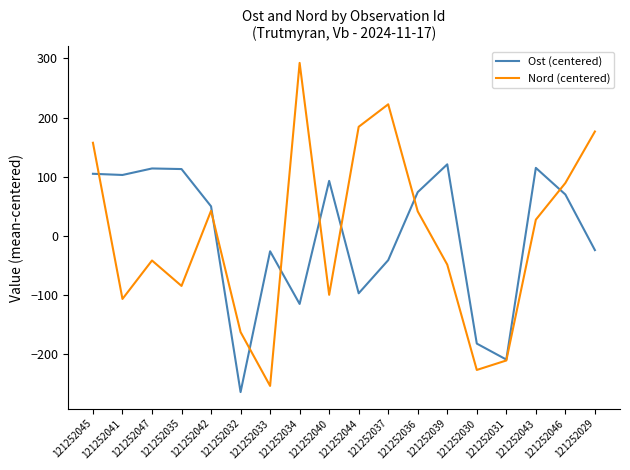

What is the difference between the second highest and minimum values in the Ost (centered) series?

379.0